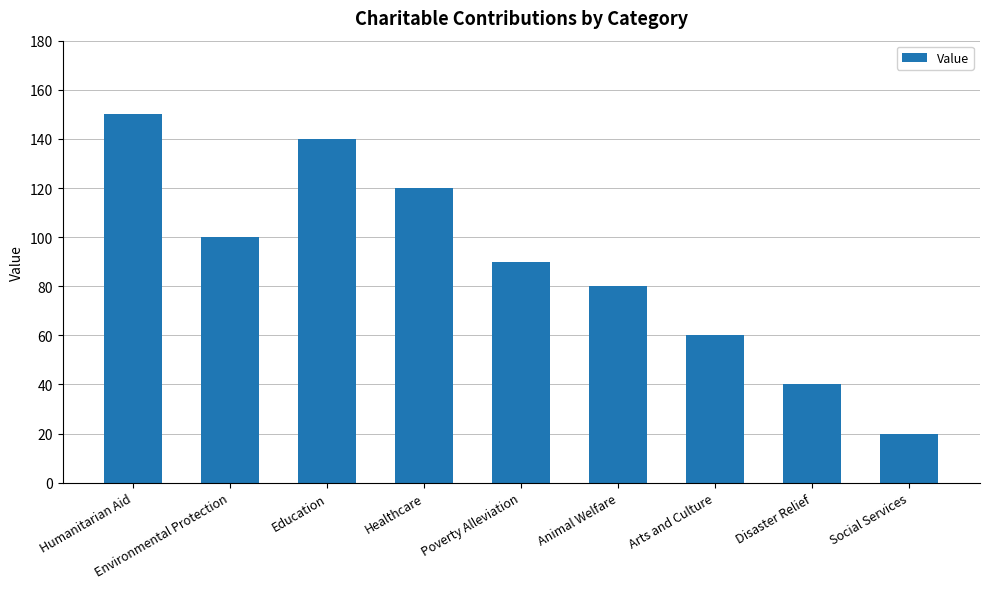

What position from the left is Healthcare?

4